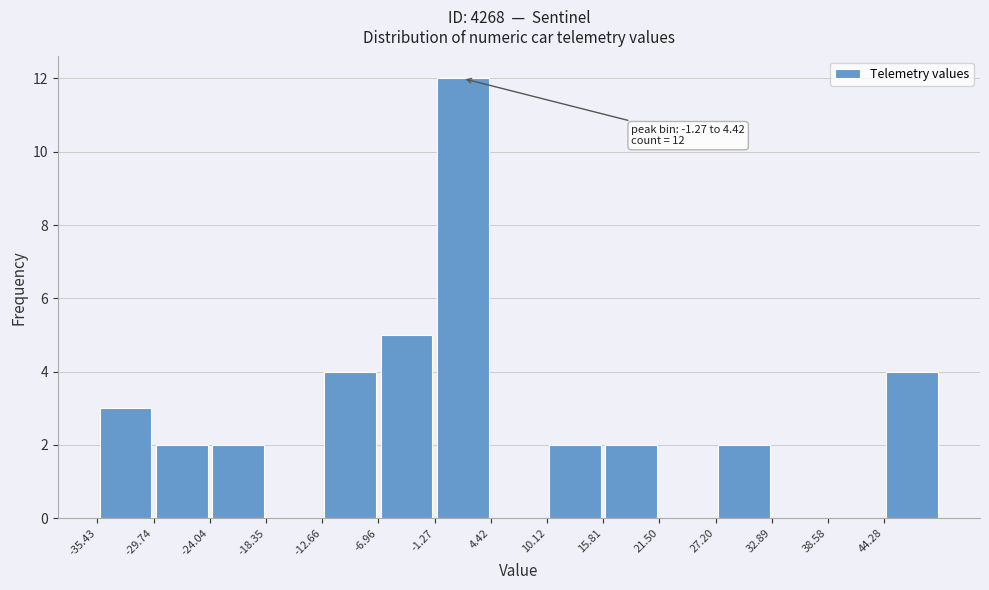

Over which range of the x-axis is the bar tallest?

-1 to 4